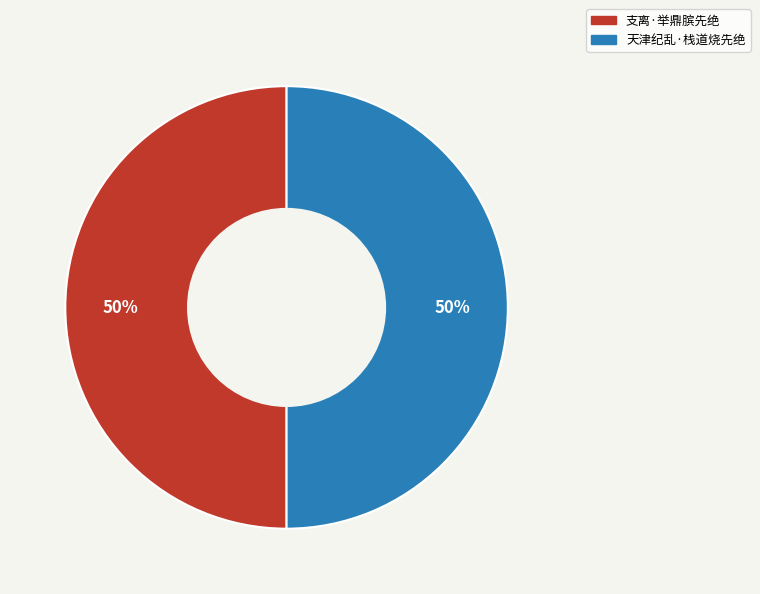

To the nearest percent, what portion does 天津纪乱·栈道烧先绝 represent?

50%